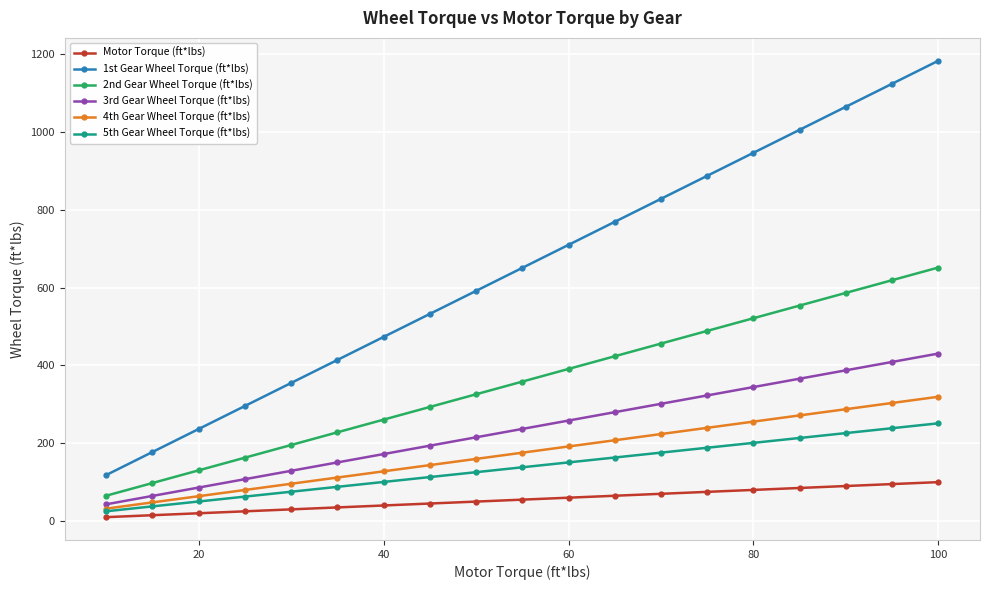

Which series has the largest total across all categories?

1st Gear Wheel Torque (ft*lbs)